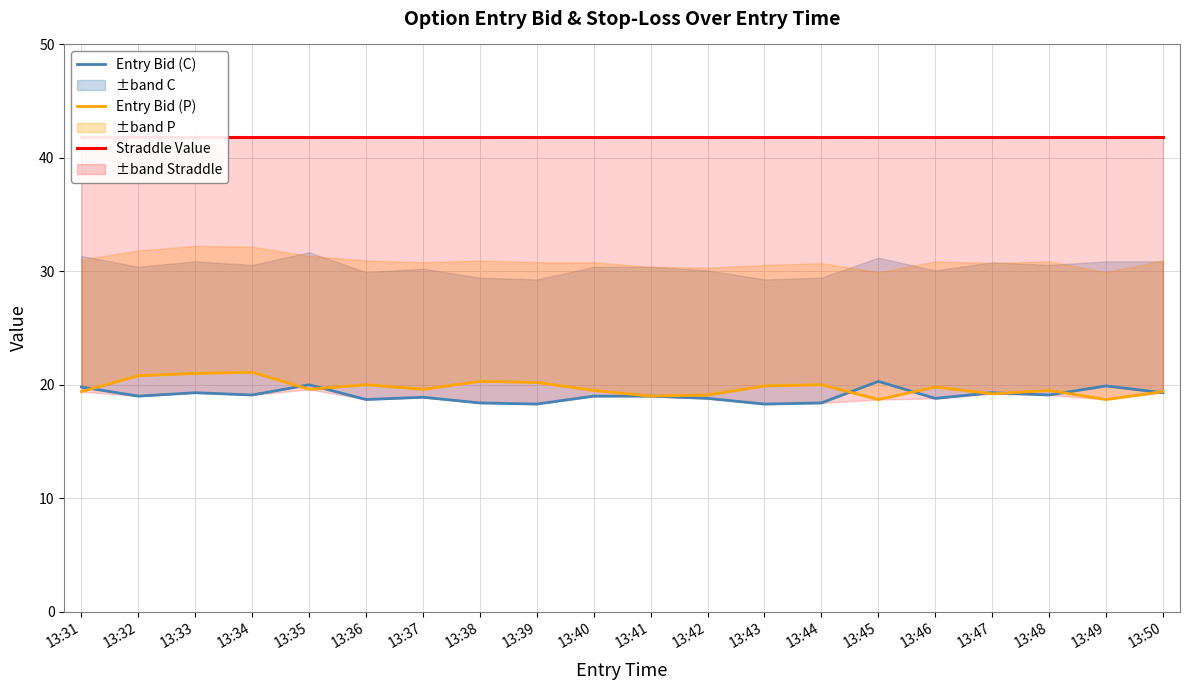

True or false: Entry Bid (C) has a value of 19.1 at 13:48.

True